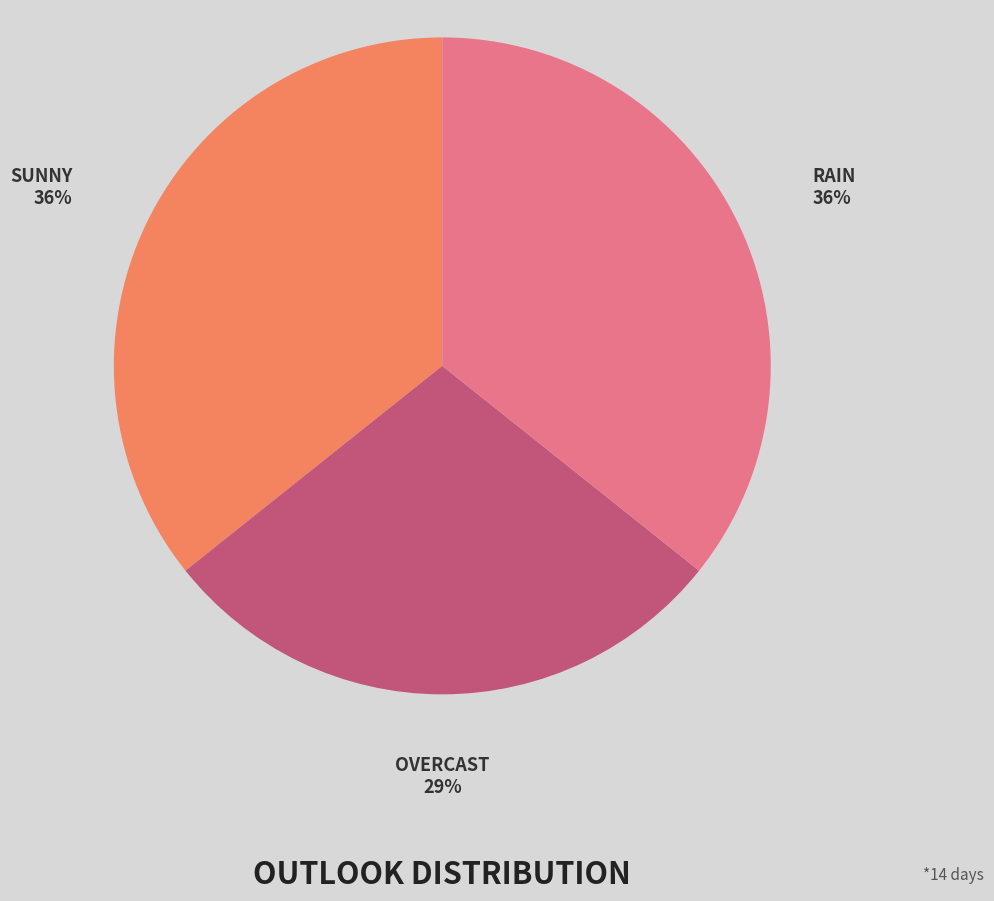

To the nearest percent, what is the difference between the largest and smallest slice percentages?

7%